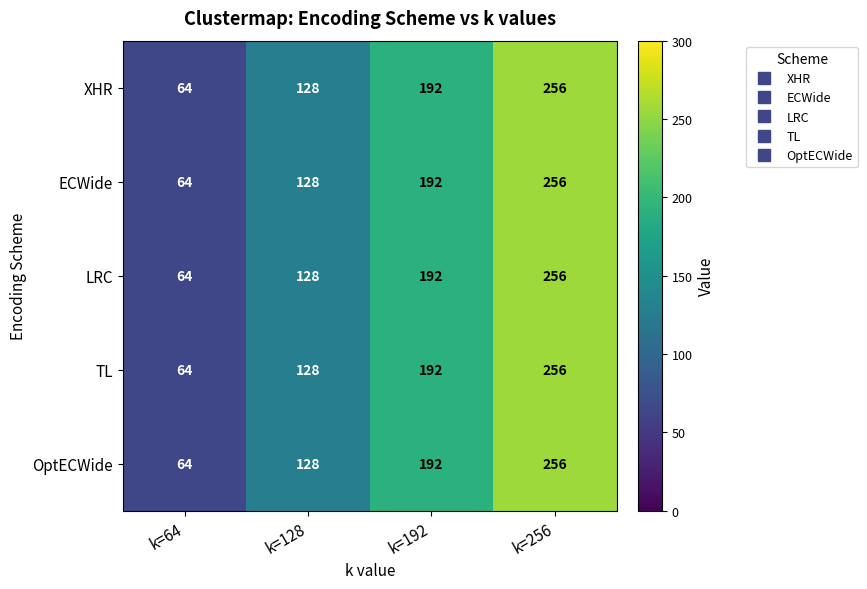

Where is OptECWide nearest to the value 160?

k=128